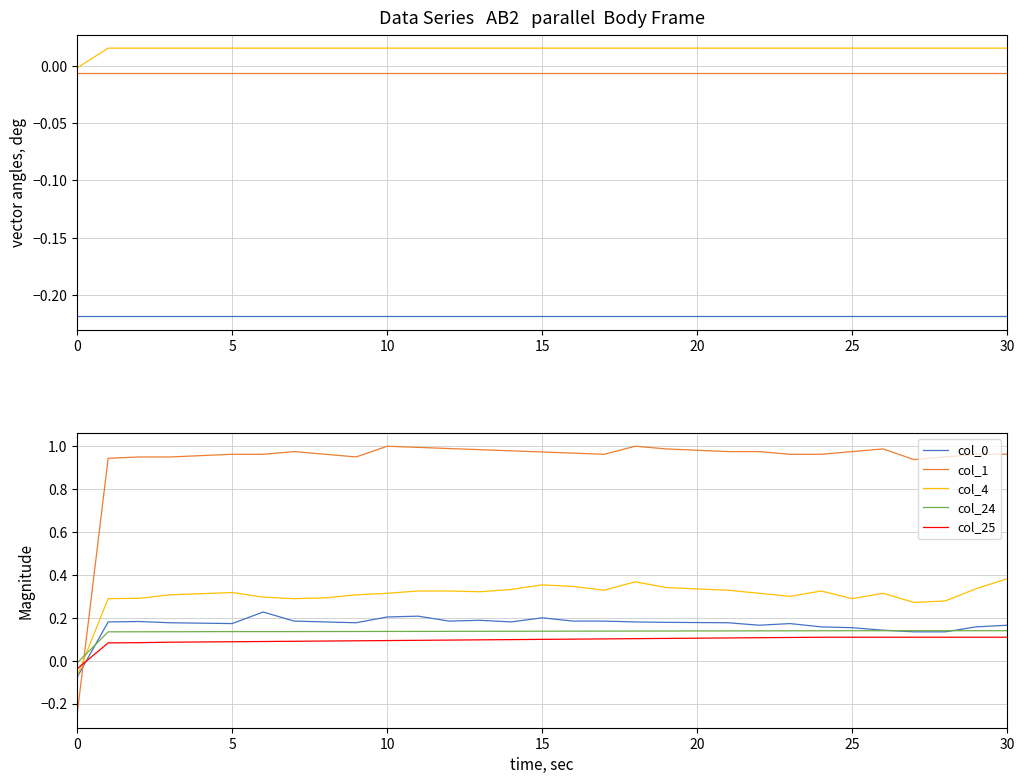

What is the greatest value displayed?

1.0